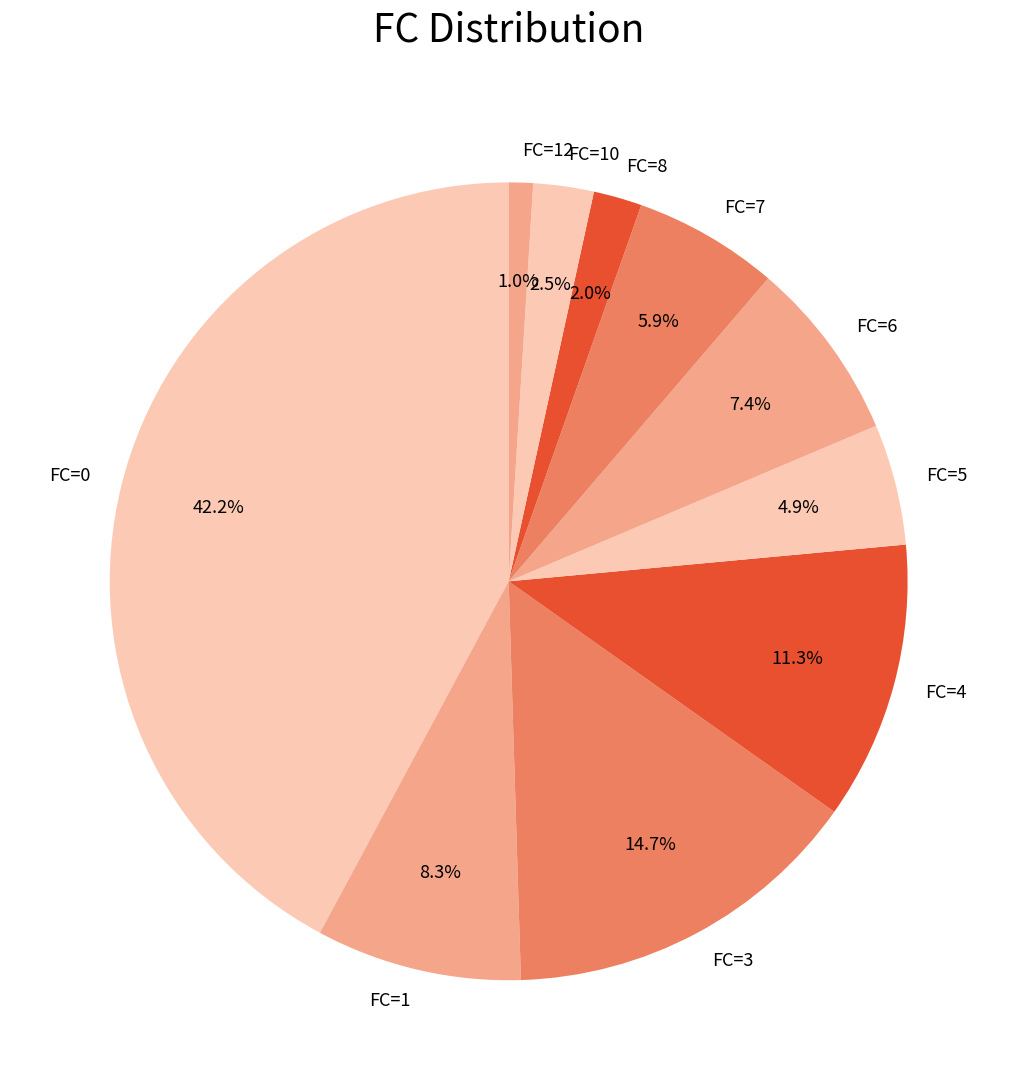

What is the ratio of the value at FC=10 to the value at FC=4?

0.2